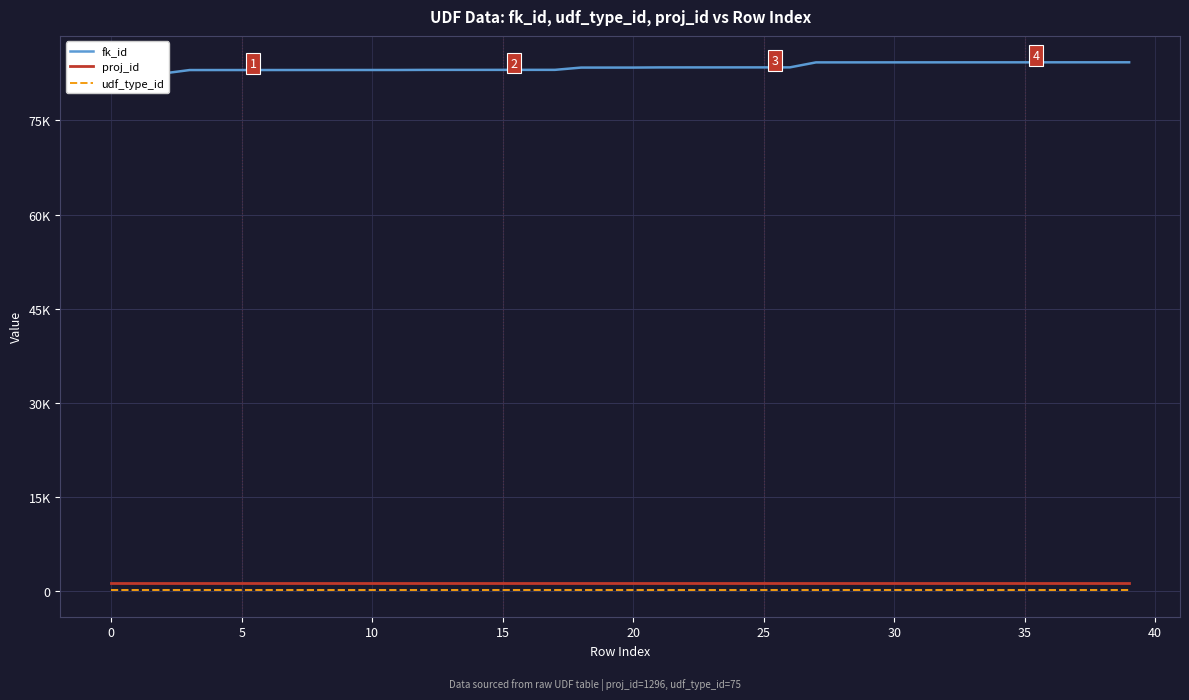

What is the spread (max minus min) of values at 35?

82976